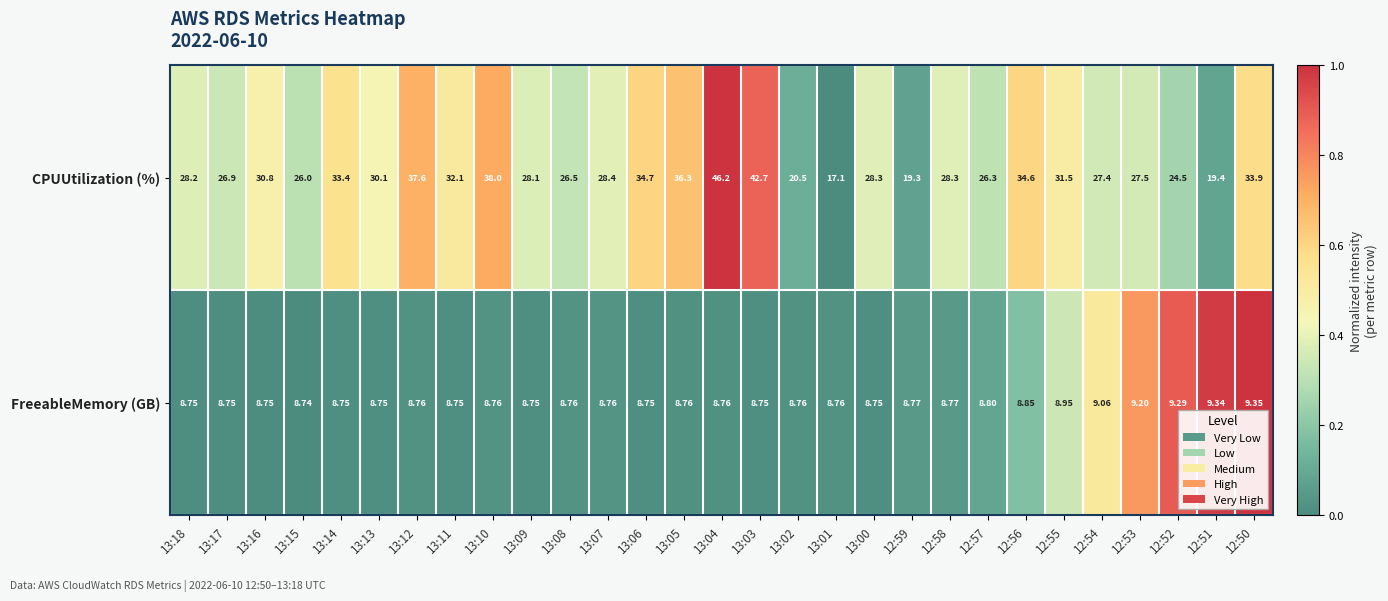

Which series changed the most between 12:55 and 12:51?

CPUUtilization (%)